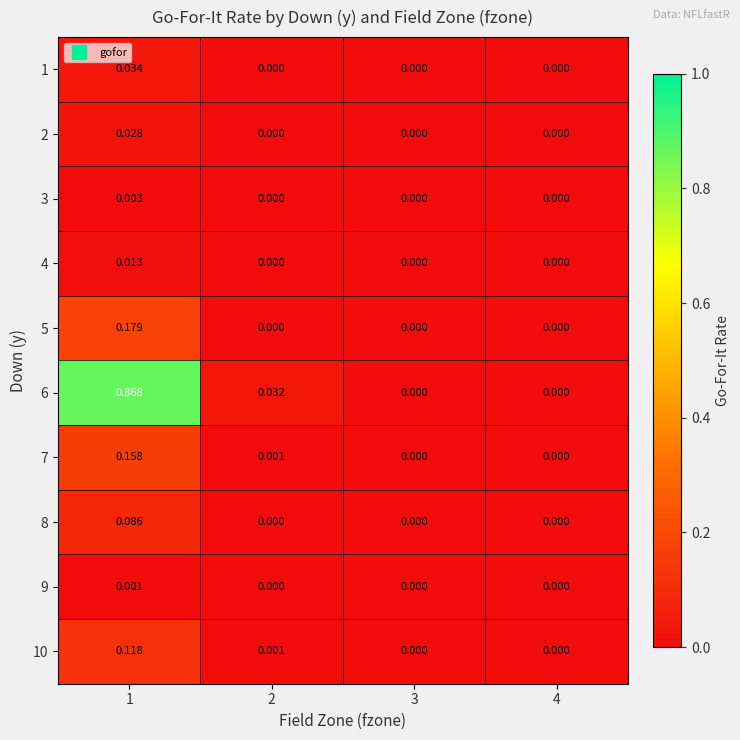

Reading right to left, list all the values displayed in this chart.

1: 4=0.0	3=0.0	2=0.0	1=0.0
2: 4=0.0	3=0.0	2=0.0	1=0.0
3: 4=0.0	3=0.0	2=0.0	1=0.0
4: 4=0.0	3=0.0	2=0.0	1=0.0
5: 4=0.0	3=0.0	2=0.0	1=0.2
6: 4=0.0	3=0.0	2=0.0	1=0.9
7: 4=0.0	3=0.0	2=0.0	1=0.2
8: 4=0.0	3=0.0	2=0.0	1=0.1
9: 4=0.0	3=0.0	2=0.0	1=0.0
10: 4=0.0	3=0.0	2=0.0	1=0.1